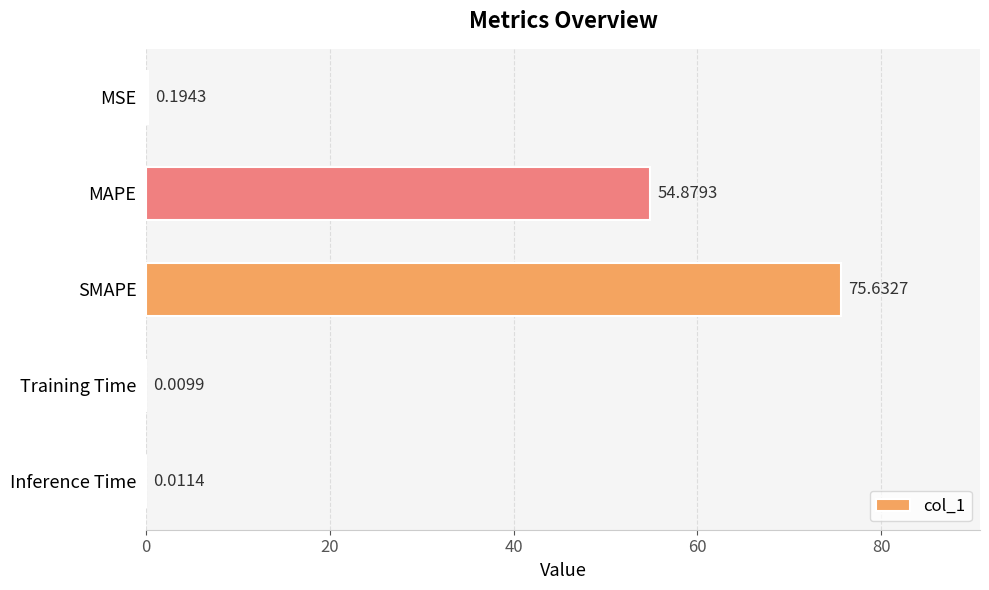

Where is the data nearest to the value 37?

MAPE